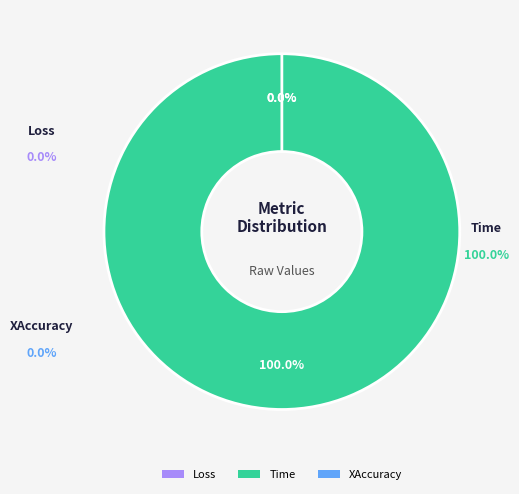

How many segments does this pie chart have?

3